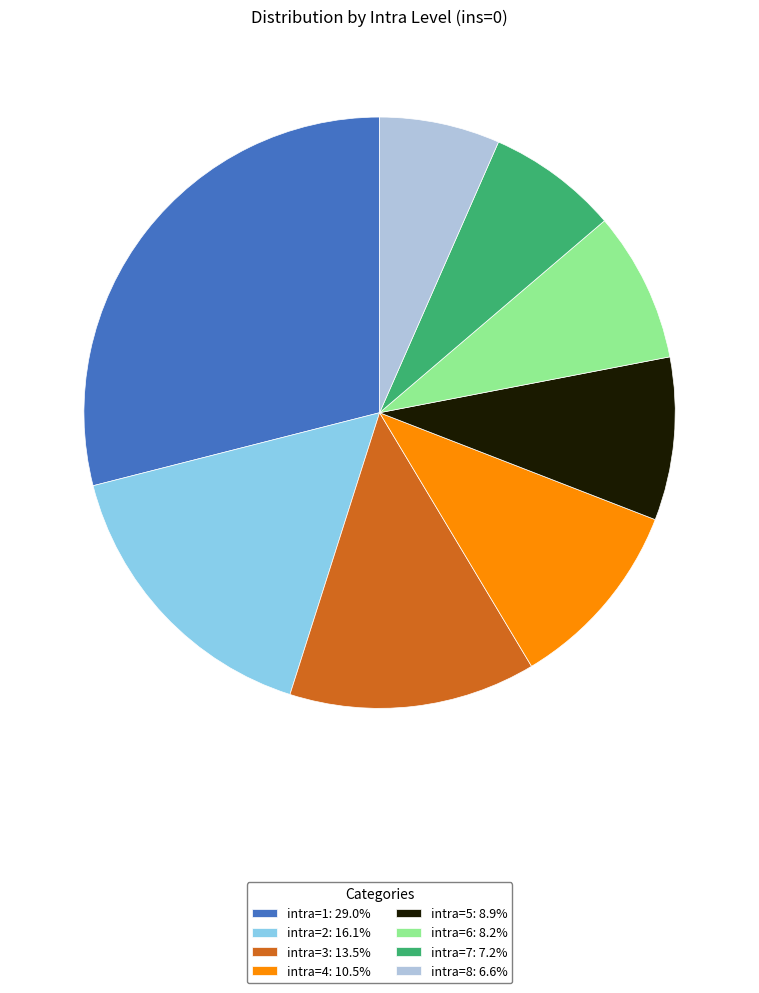

Between intra=5 and intra=2, which is larger?

intra=2